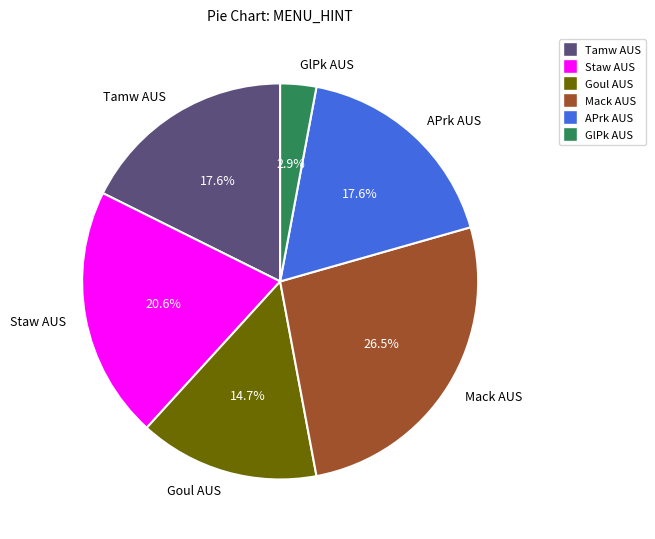

Which category has the biggest portion of the pie?

Mack AUS